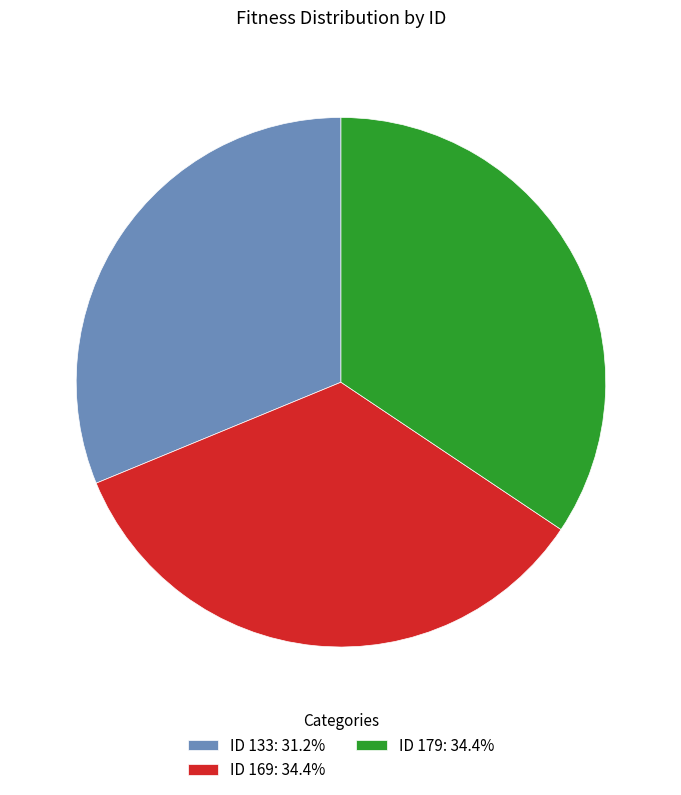

Approximately how many times larger is the value at ID 169: 34.4% compared to ID 179: 34.4%?

1.0